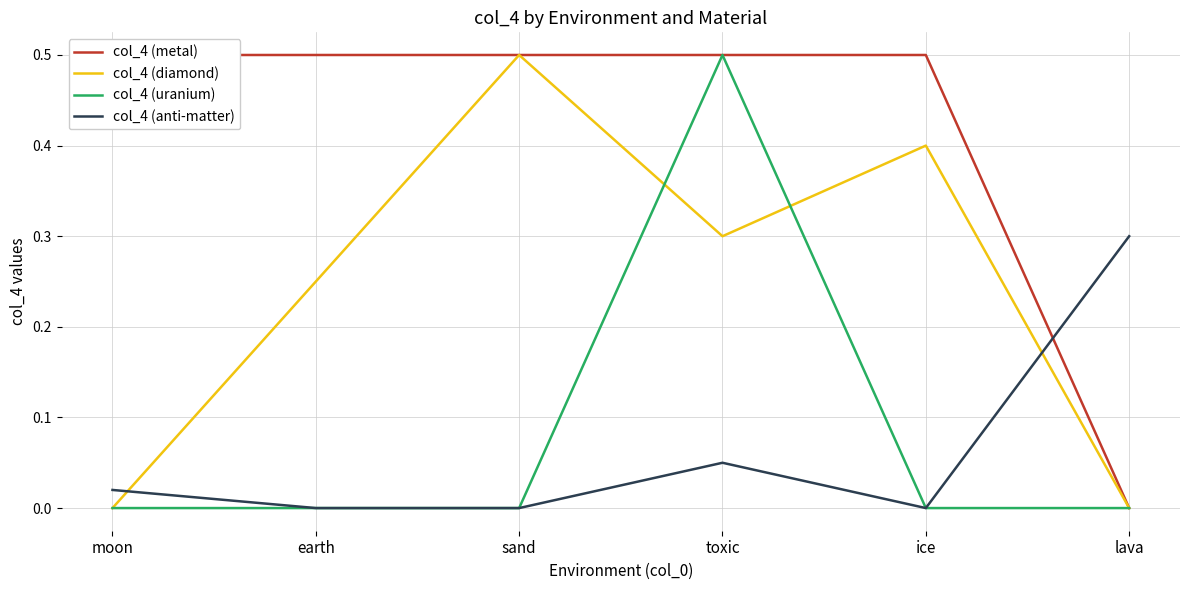

What is the spread (max minus min) of values at sand?

0.5